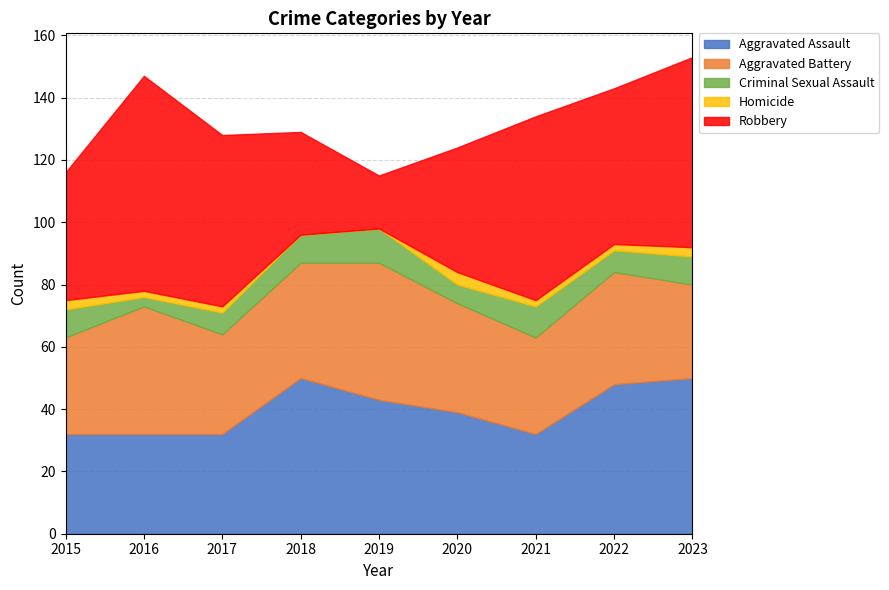

In Aggravated Battery, how many points are higher than both neighbors (excluding endpoints)?

3